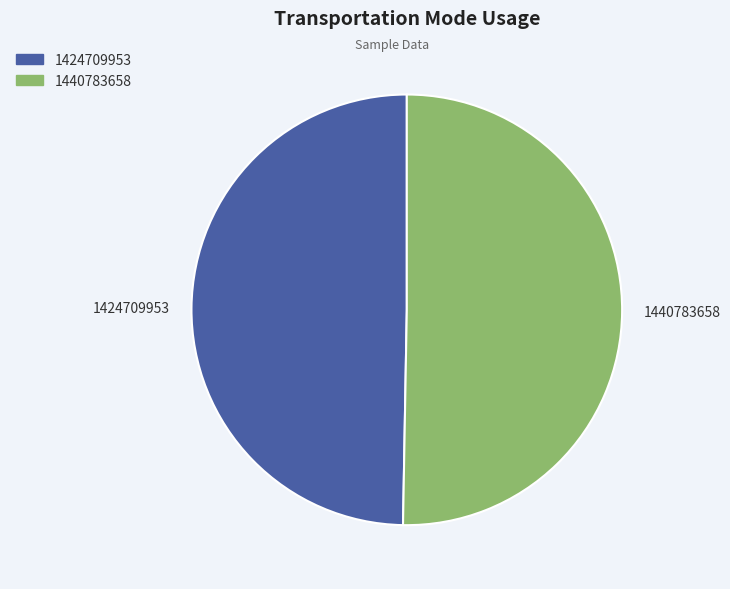

Which slice is the largest?

1440783658